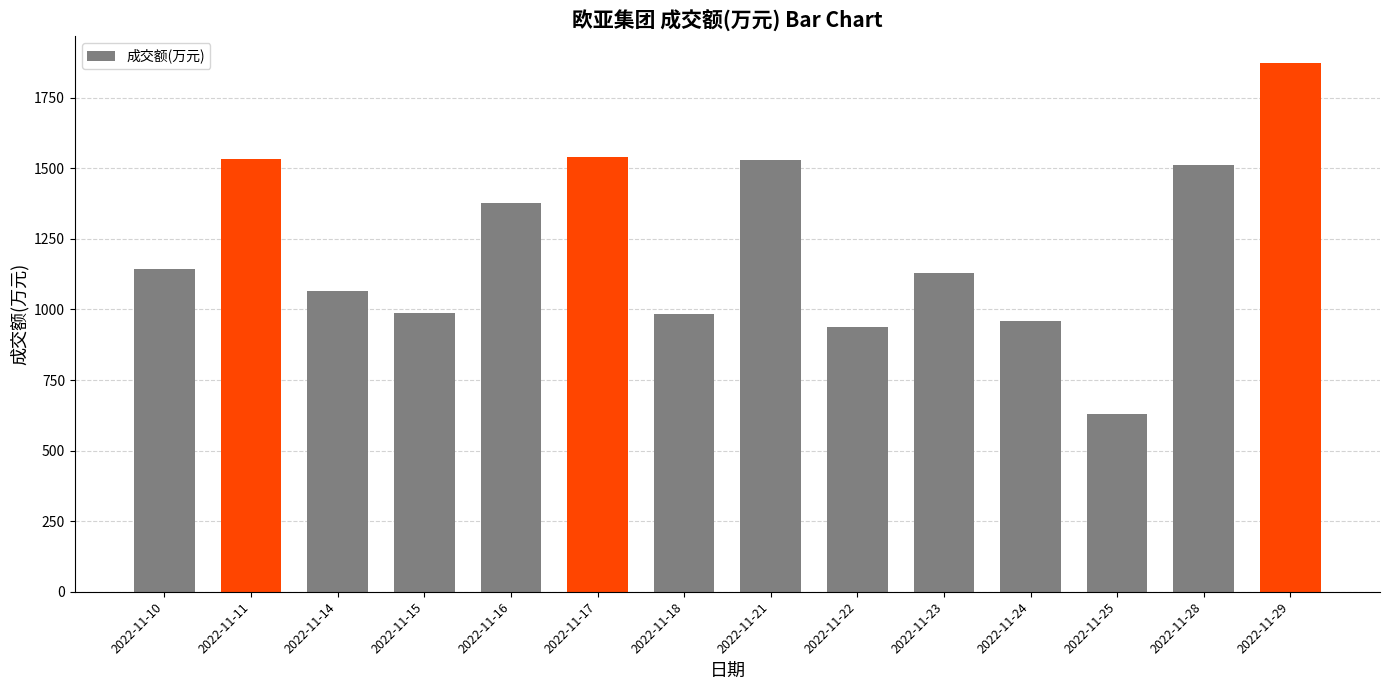

What is the value of the 5th bar from the left?

1378